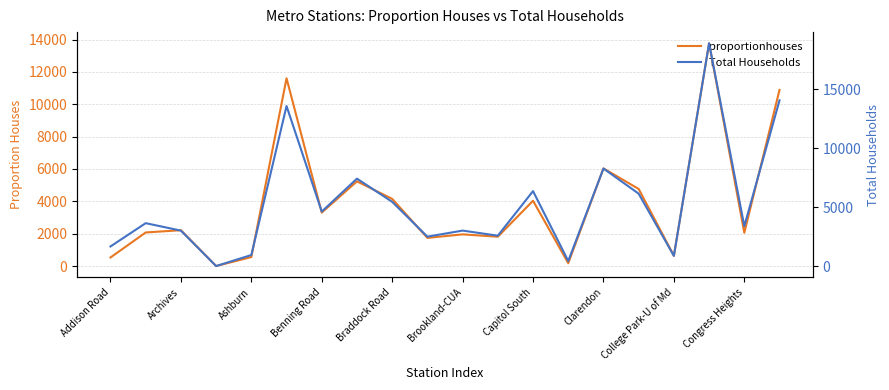

Does the chart have visible grid lines?

Yes